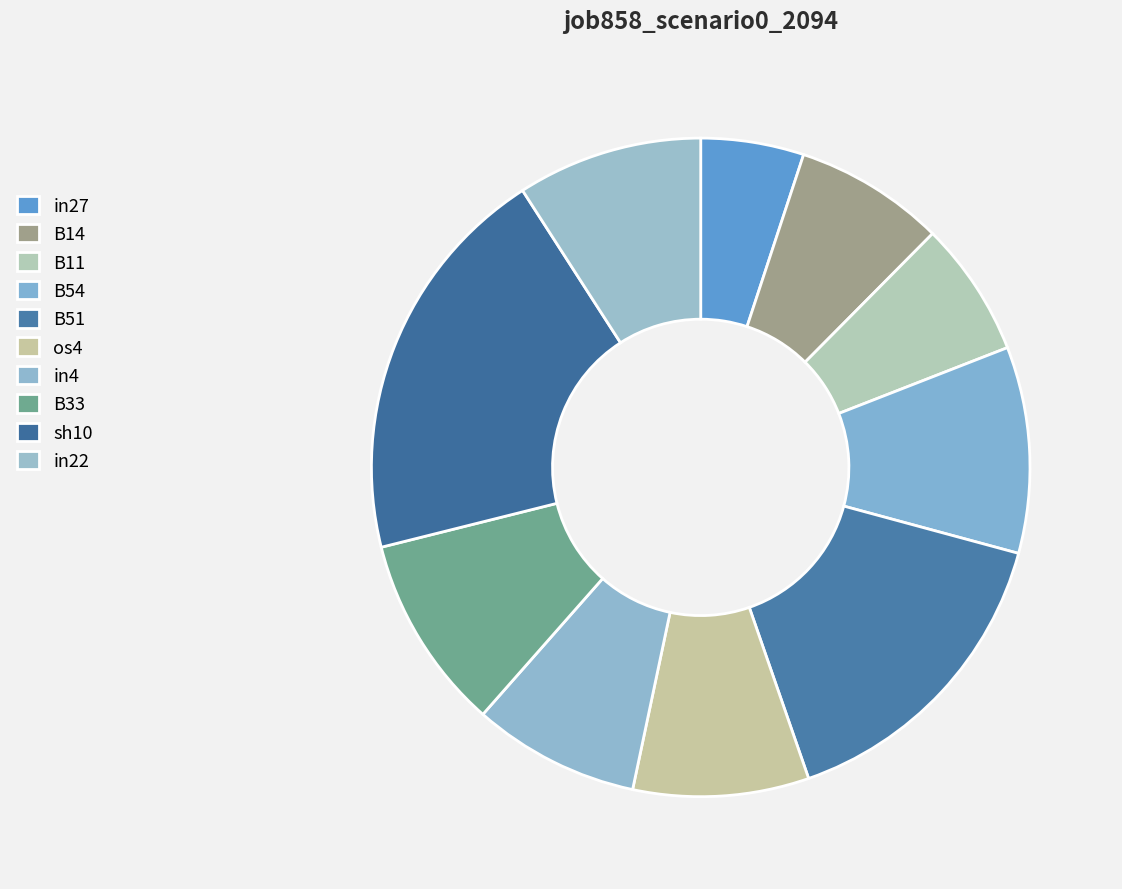

How many segments does this pie chart have?

10